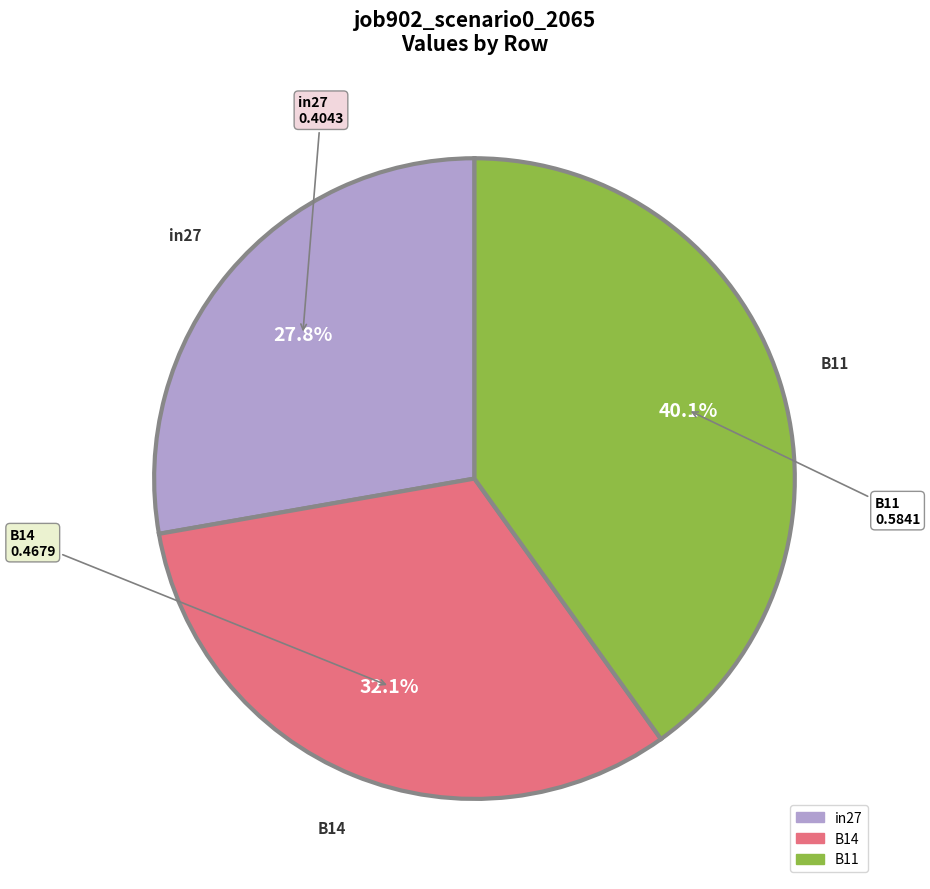

Is there any slice that represents more than half of the pie?

No